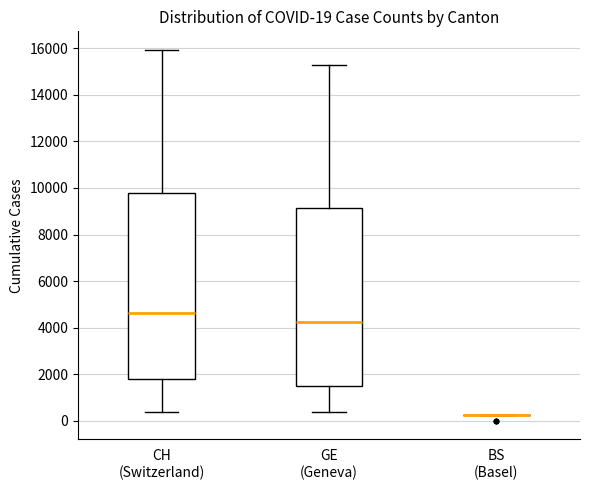

Which box is the tallest, from its lower edge to its upper edge?

CH (Switzerland)